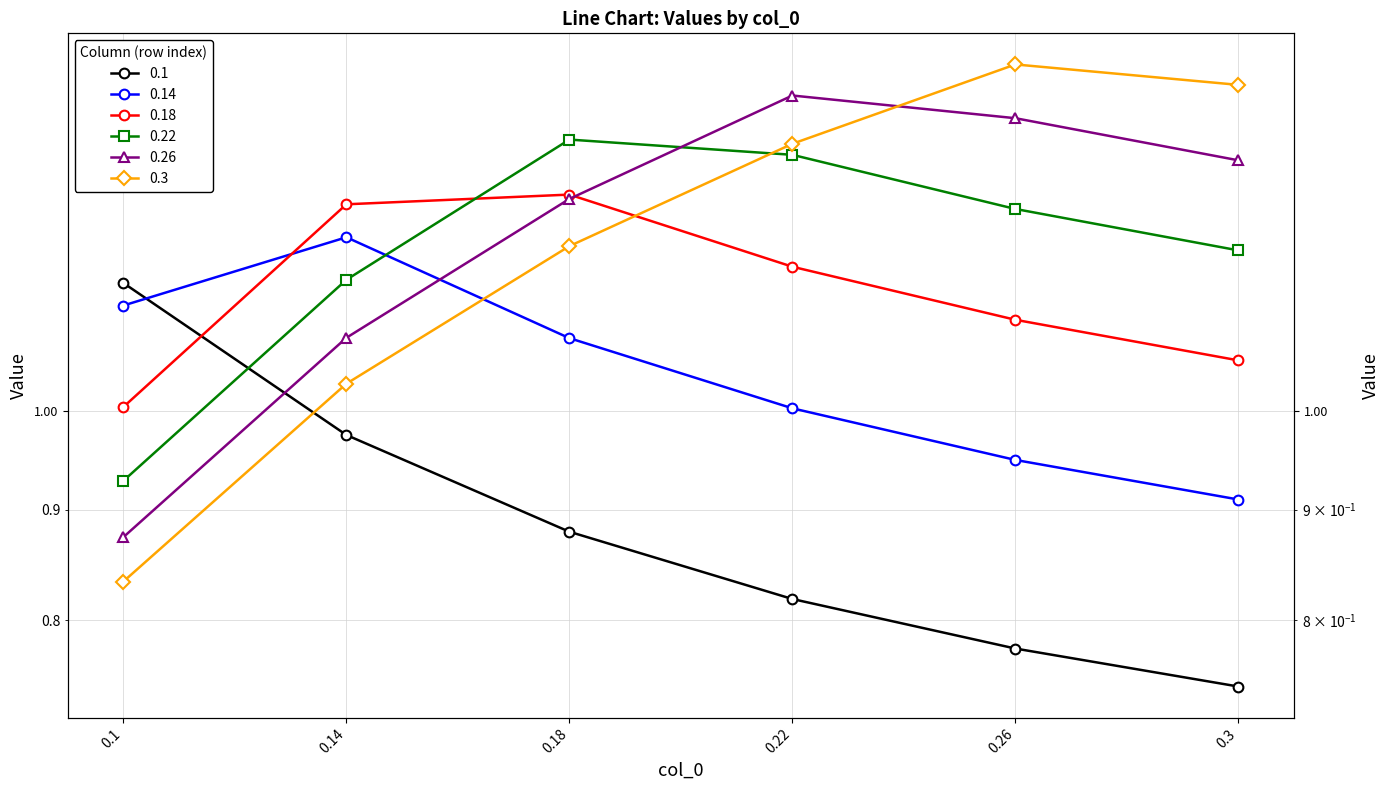

What is the total value across all series at 0.22?

7.0